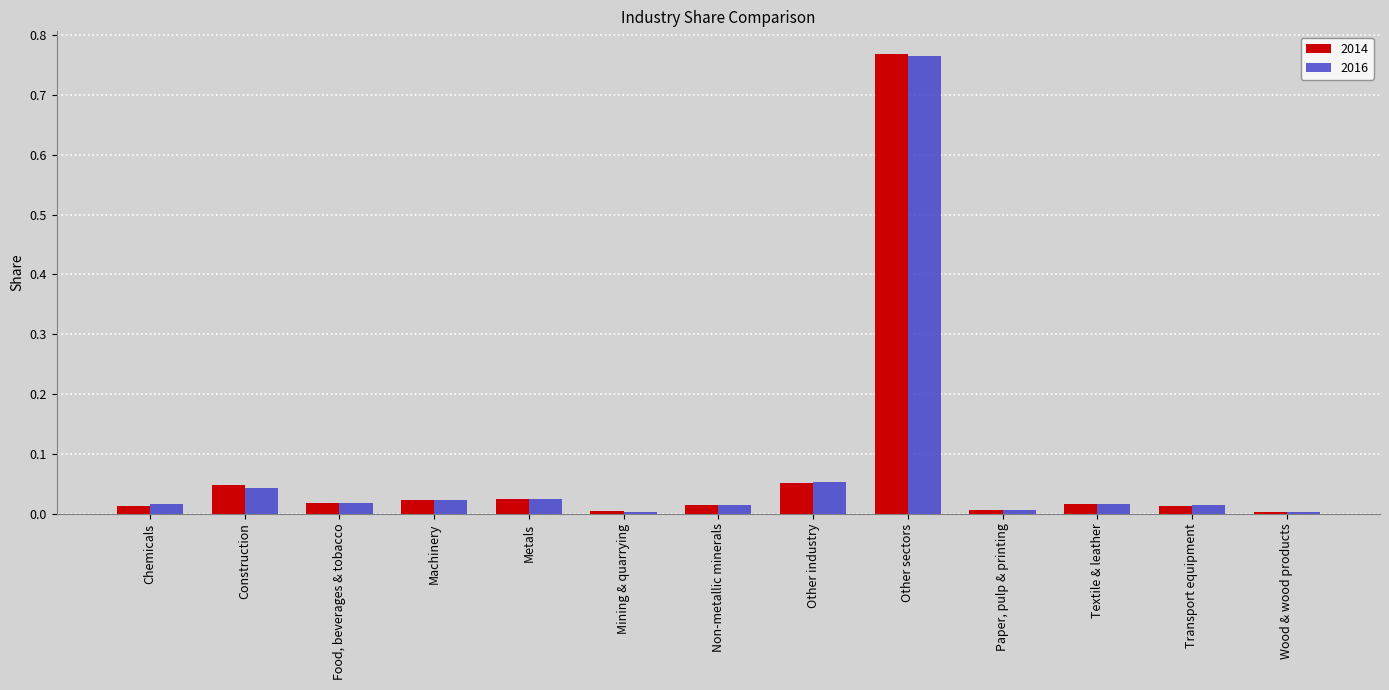

True or false: 2016 has a value of 0.0 at Textile & leather.

True